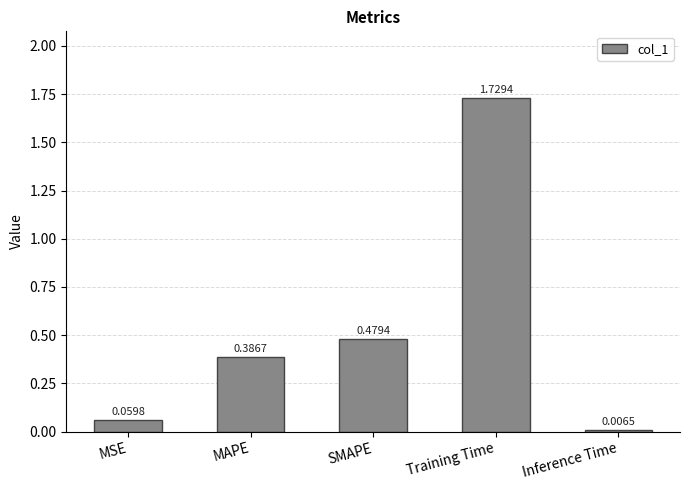

Does the chart contain stacked bars?

No